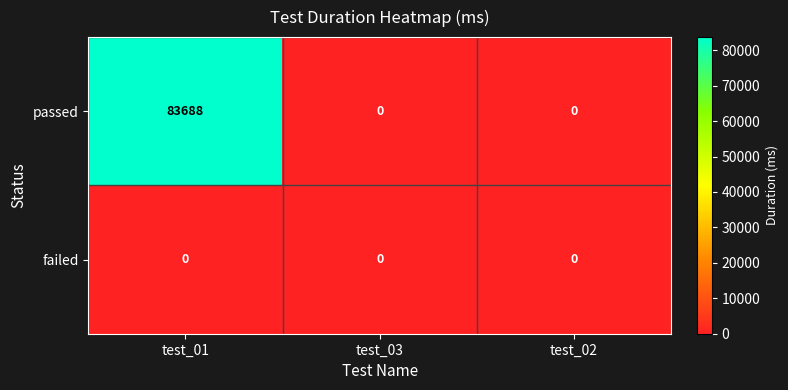

What is the difference between the highest and lowest values at test_01?

83688